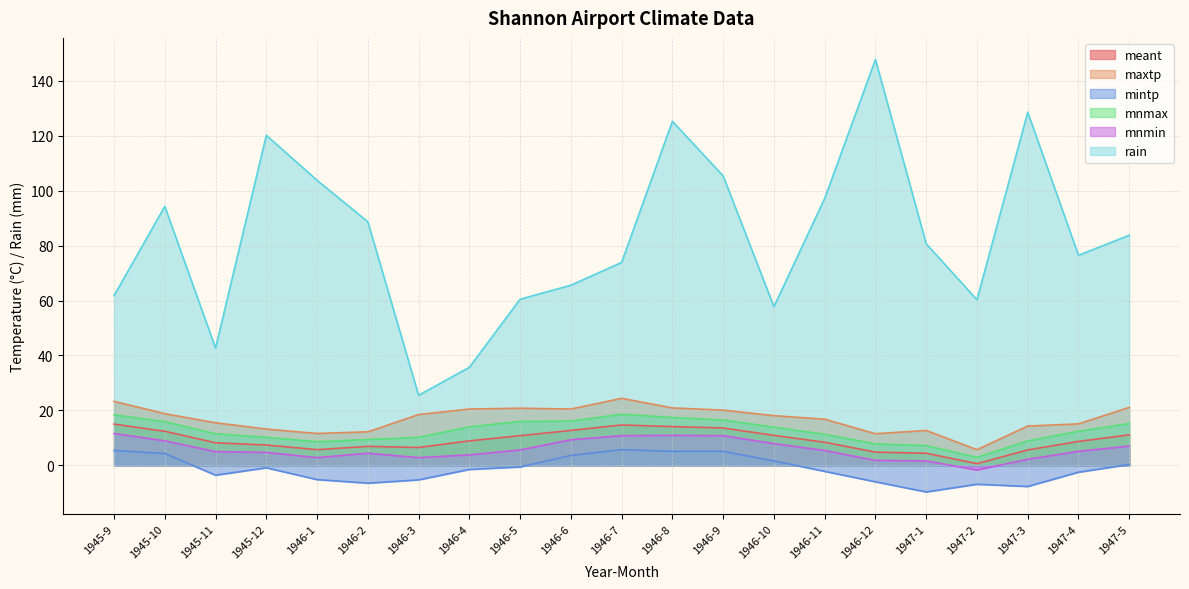

Rank the categories by maxtp value from lowest to highest.

1947-2, 1946-12, 1946-1, 1946-2, 1947-1, 1945-12, 1947-3, 1947-4, 1945-11, 1946-11, 1946-10, 1946-3, 1945-10, 1946-9, 1946-4, 1946-6, 1946-5, 1946-8, 1947-5, 1945-9, 1946-7